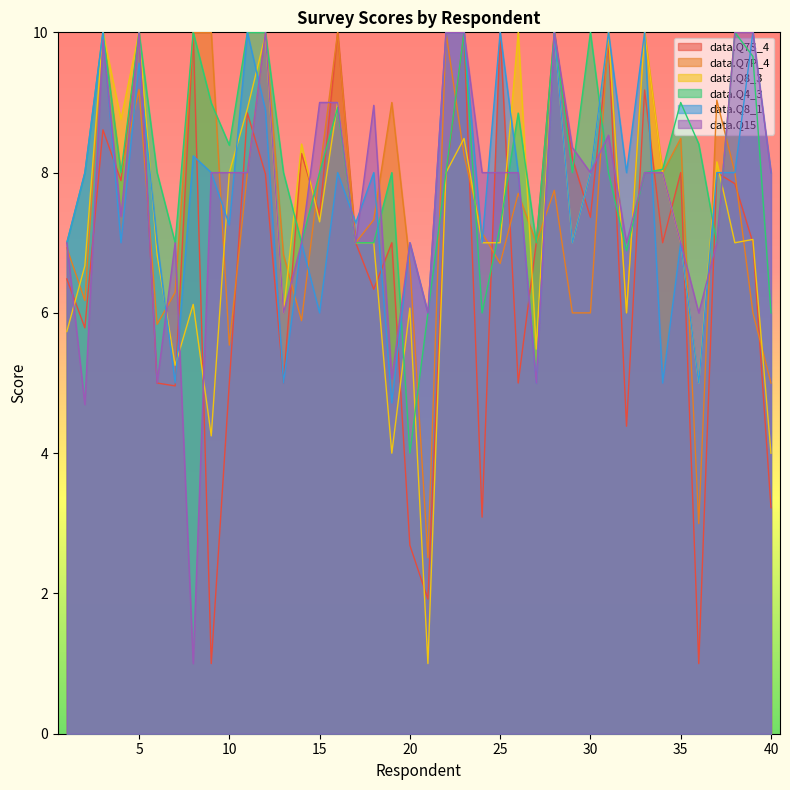

At which category is the sum across all series the highest?

5